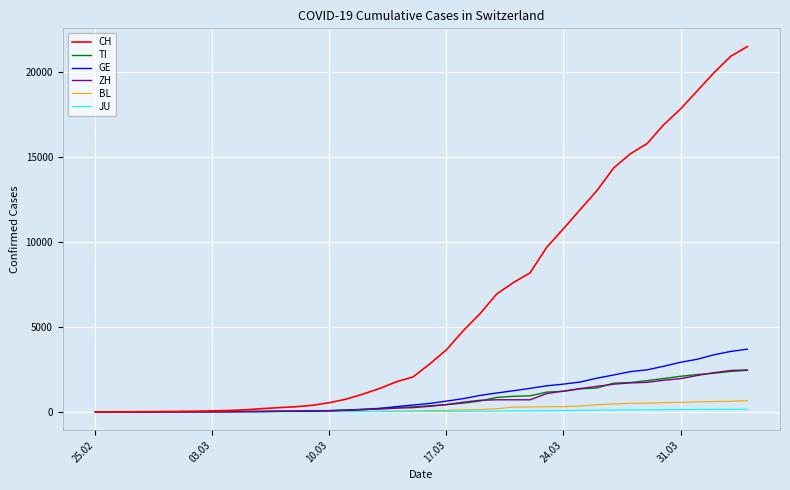

What is the maximum value for BL?

656